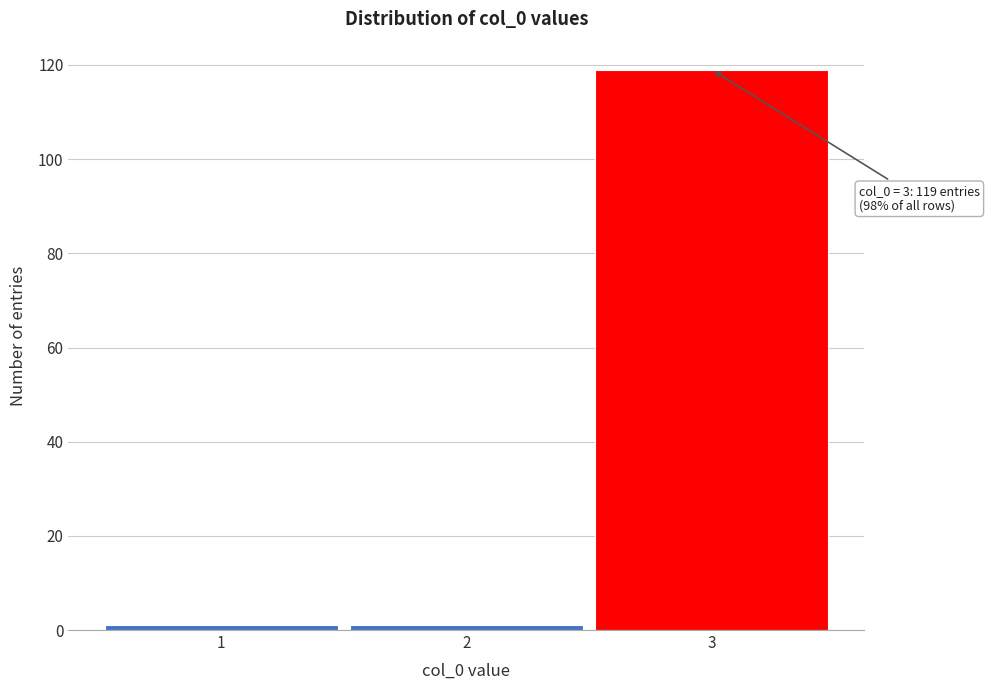

Over which range of the x-axis is the bar tallest?

2.5 to 3.5